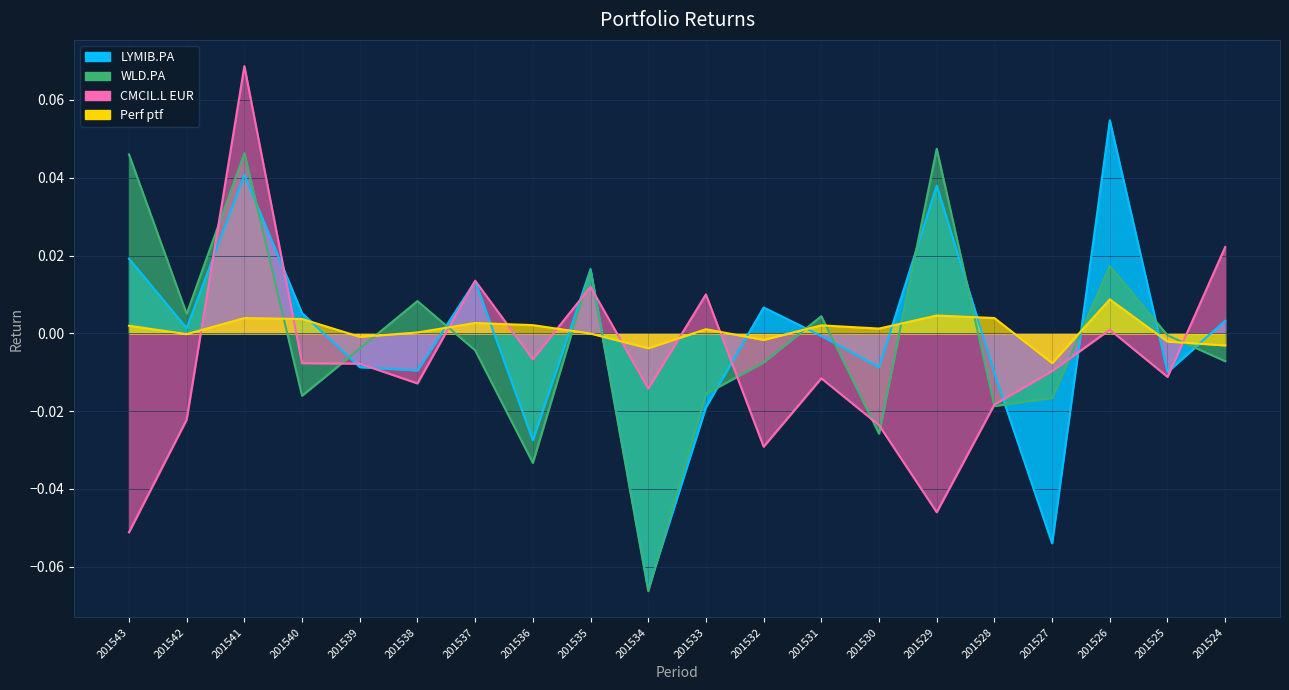

At 201529, list the series in order from smallest to largest.

CMCIL.L EUR, Perf ptf, LYMIB.PA, WLD.PA